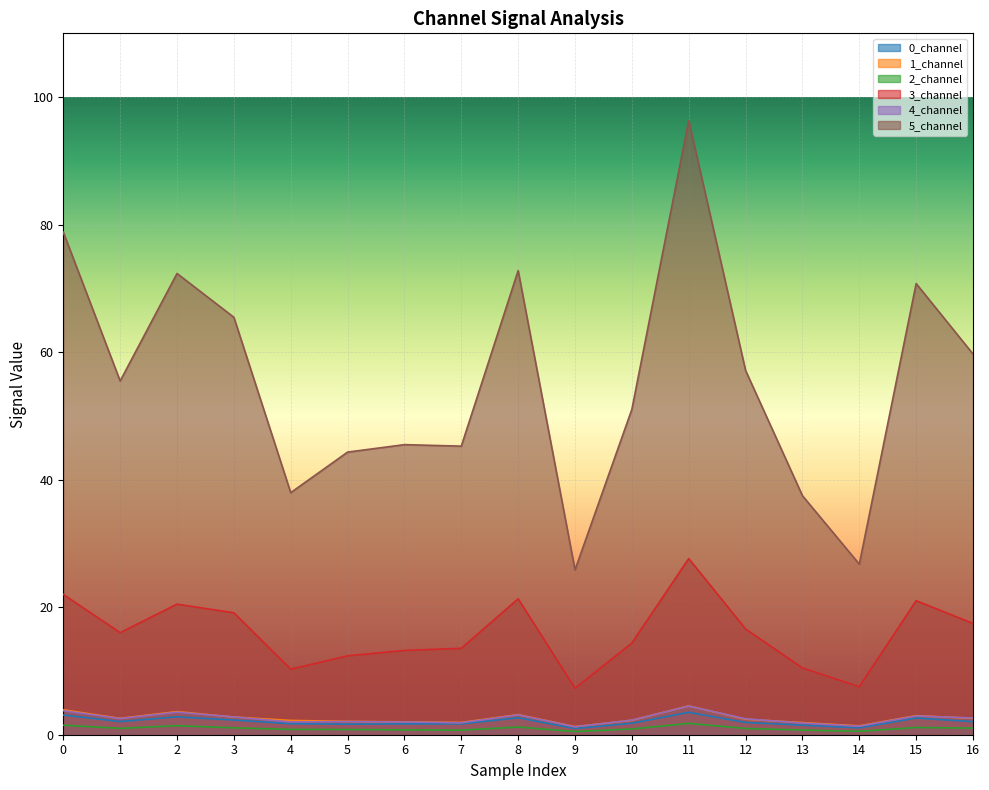

Reading left to right, list all the values displayed in this chart.

0_channel: 3.1	2.1	2.8	2.3	1.7	1.7	1.7	1.7	2.7	1.0	1.8	3.5	1.9	1.5	1.1	2.6	2.1
1_channel: 3.9	2.6	3.6	2.8	2.2	2.1	2.0	1.9	3.2	1.3	2.3	4.5	2.4	1.9	1.4	3.0	2.6
2_channel: 1.5	1.0	1.4	1.1	0.8	0.8	0.8	0.7	1.2	0.5	0.9	1.8	1.0	0.7	0.5	1.1	1.0
3_channel: 22.0	16.0	20.5	19.1	10.3	12.4	13.2	13.5	21.3	7.3	14.4	27.6	16.6	10.5	7.5	21.0	17.5
4_channel: 3.8	2.5	3.5	2.8	2.0	2.1	2.0	1.9	3.1	1.2	2.3	4.5	2.5	1.8	1.3	2.9	2.6
5_channel: 78.8	55.5	72.3	65.5	38.0	44.3	45.5	45.3	72.8	25.9	51.0	96.3	57.1	37.5	26.8	70.8	59.7